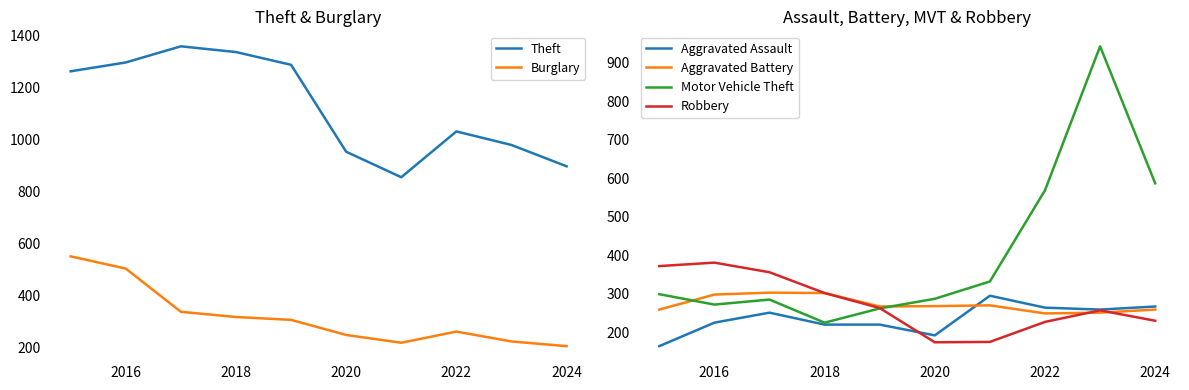

What is the minimum value for Robbery?

174